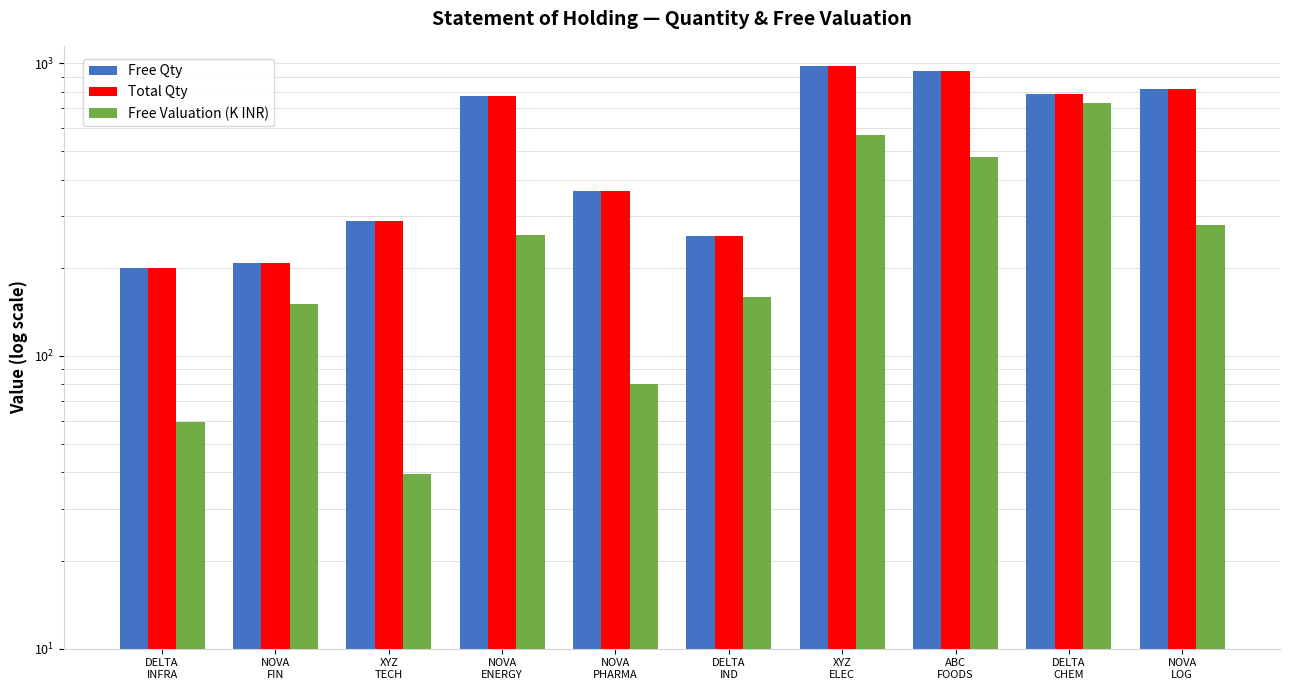

What is the maximum value shown in the chart?

976.0